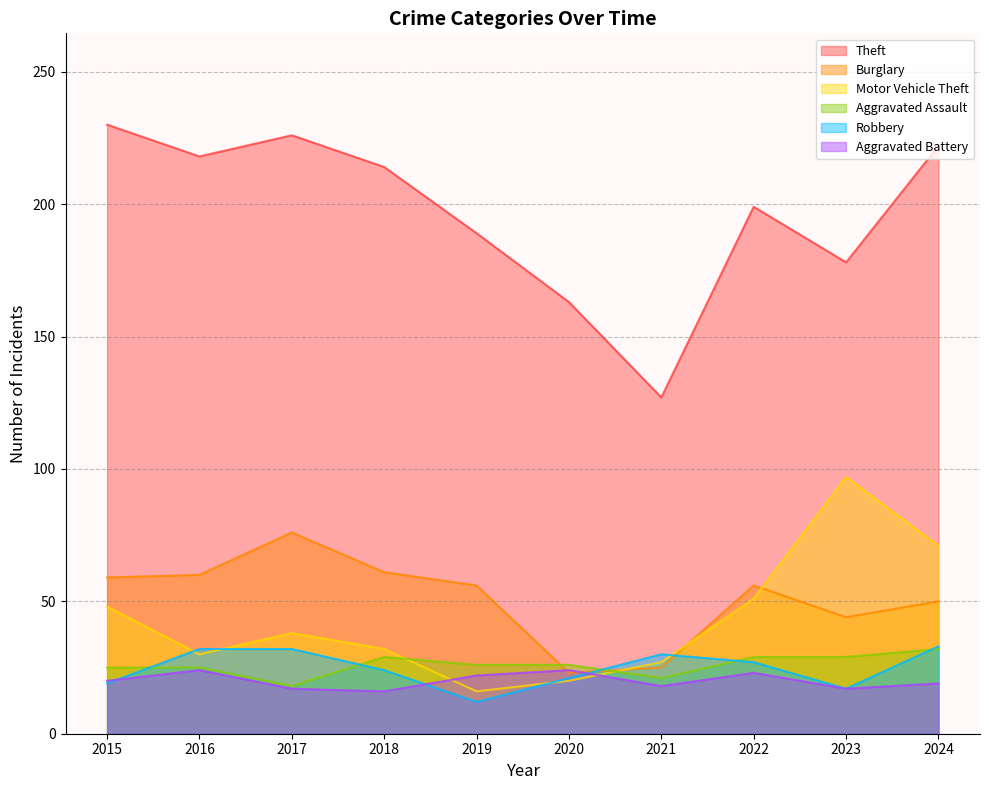

Reading right to left, what are all the values shown in this chart?

Theft: 2024=222	2023=178	2022=199	2021=127	2020=163	2019=189	2018=214	2017=226	2016=218	2015=230
Burglary: 2024=50	2023=44	2022=56	2021=25	2020=23	2019=56	2018=61	2017=76	2016=60	2015=59
Motor Vehicle Theft: 2024=71	2023=97	2022=51	2021=27	2020=20	2019=16	2018=32	2017=38	2016=30	2015=48
Aggravated Assault: 2024=32	2023=29	2022=29	2021=21	2020=26	2019=26	2018=29	2017=18	2016=25	2015=25
Robbery: 2024=33	2023=17	2022=27	2021=30	2020=21	2019=12	2018=24	2017=32	2016=32	2015=19
Aggravated Battery: 2024=19	2023=17	2022=23	2021=18	2020=24	2019=22	2018=16	2017=17	2016=24	2015=20